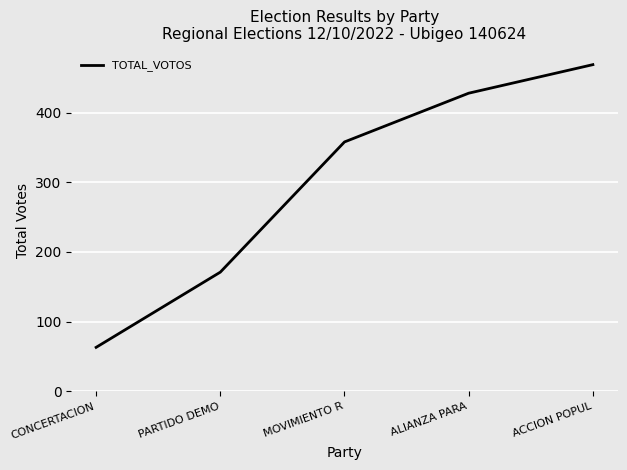

What value does the data have at PARTIDO DEMO, to the nearest 10?

170